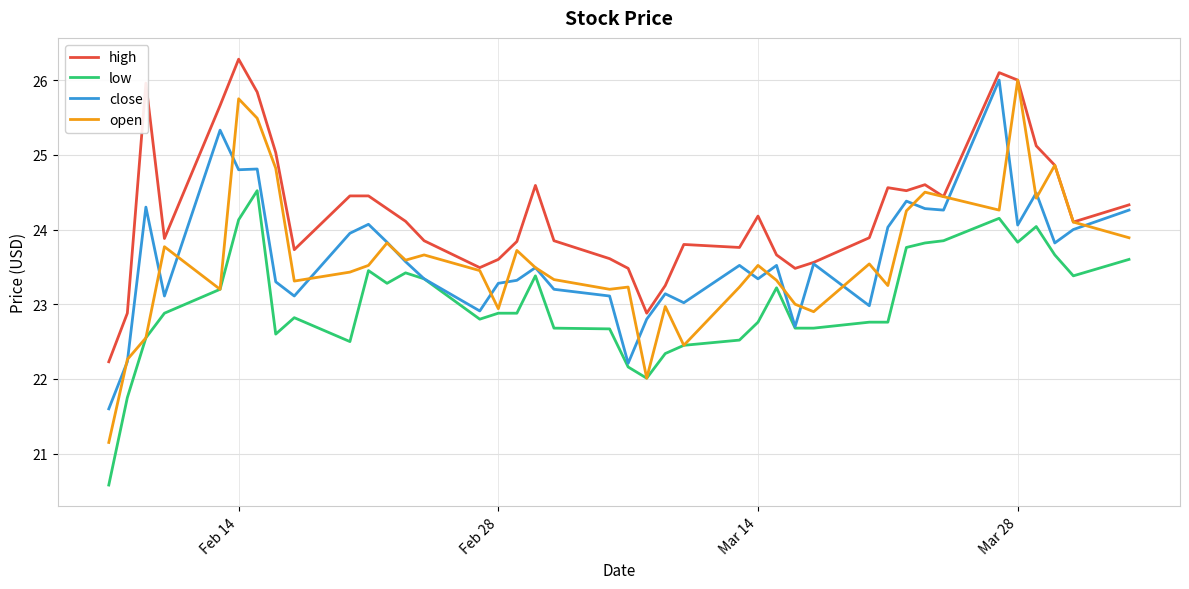

What is the smallest value displayed?

20.6